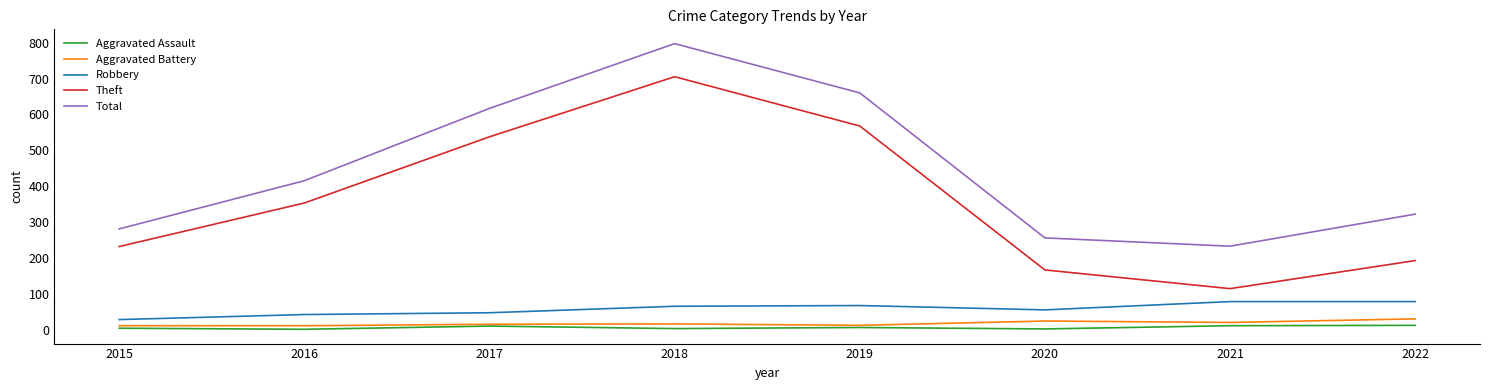

Which series changed the most between 2017 and 2021?

Theft